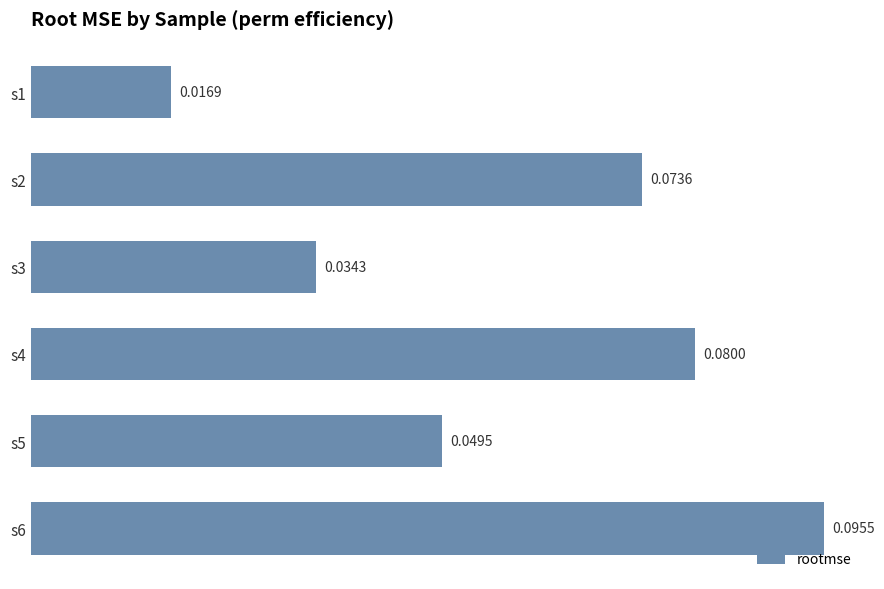

List the labels in order of value, smallest first.

s1, s3, s5, s2, s4, s6